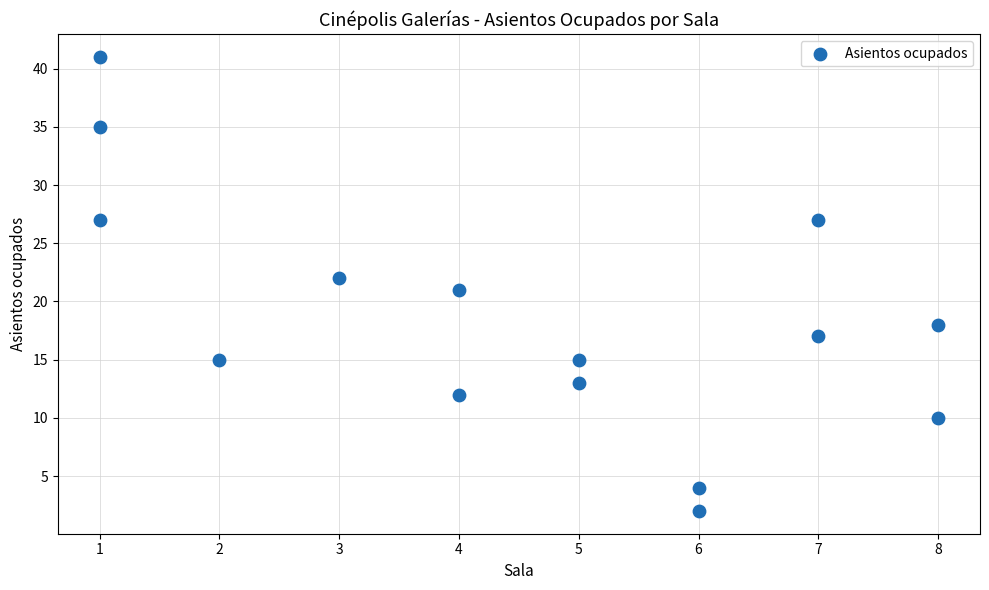

What is the range of Y values (max minus min)?

39